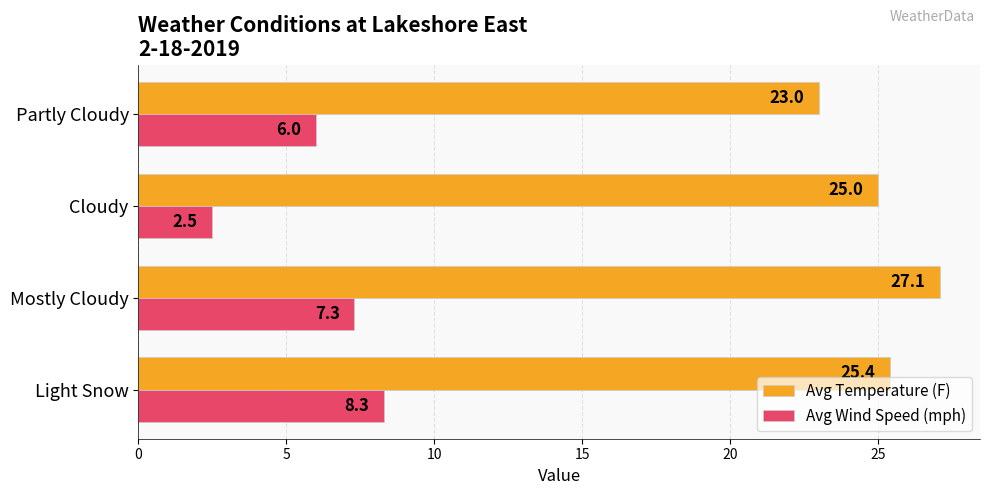

What is the spread (max minus min) of values at Partly Cloudy?

17.0